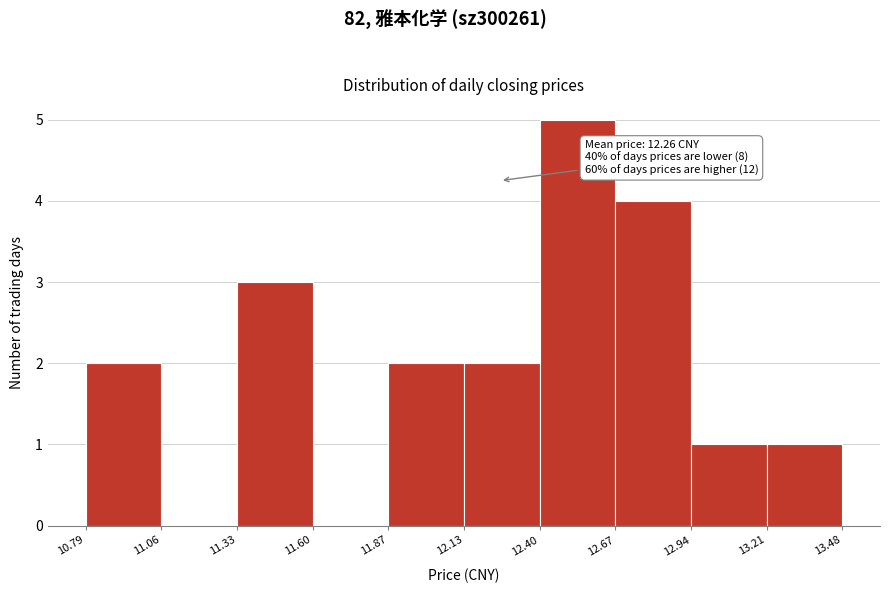

Which range on the x-axis has the tallest bar?

12.40 to 12.67